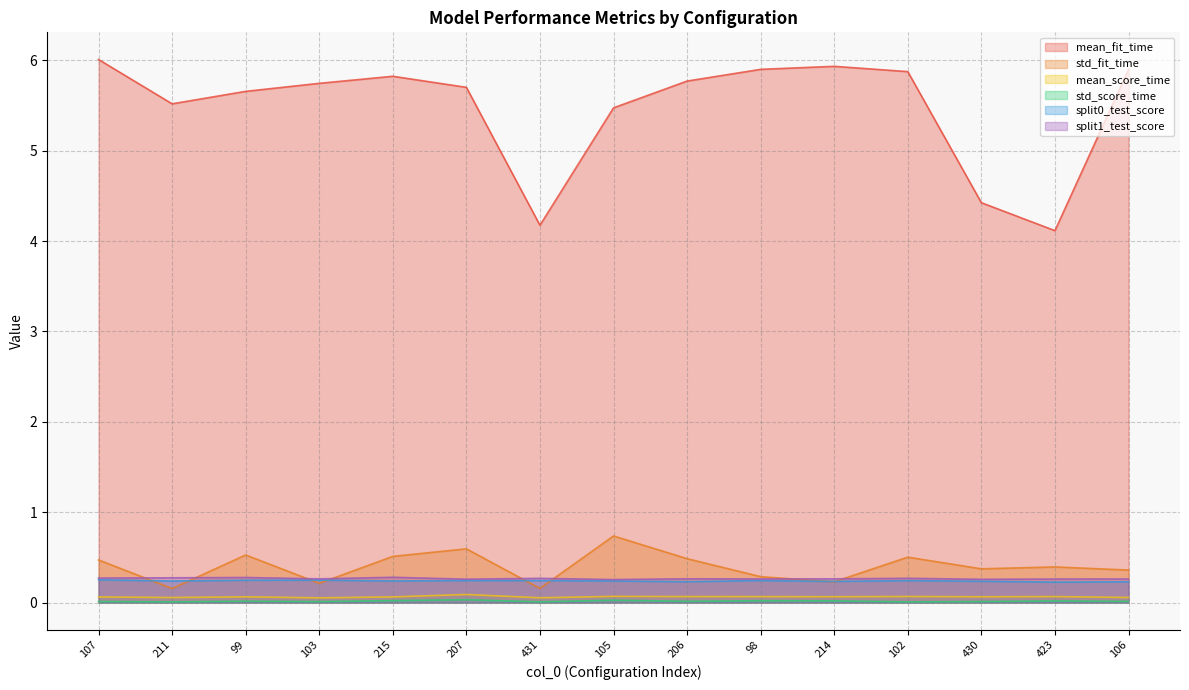

Does the chart have visible grid lines?

Yes